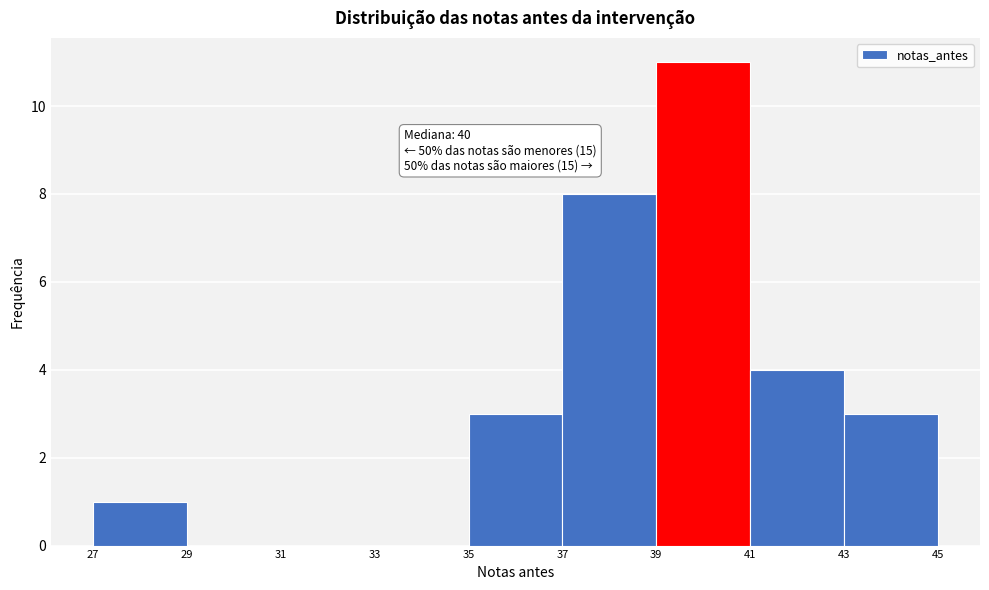

Which range on the x-axis has the tallest bar?

39 to 41